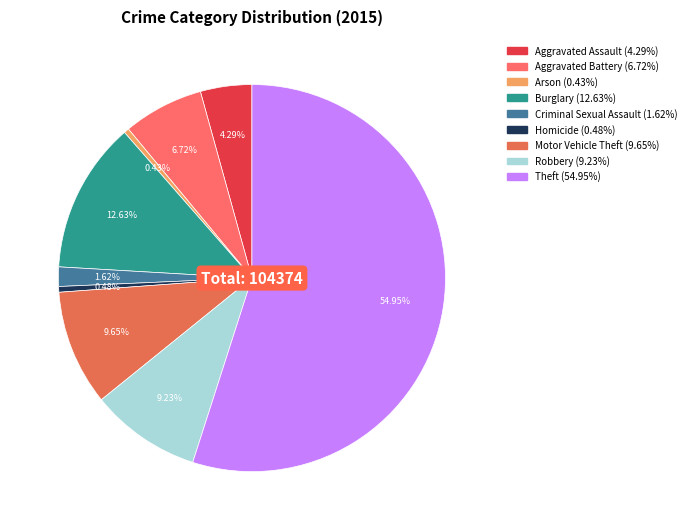

True or false: Arson accounts for 0% of the total.

True